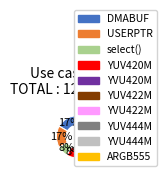

How many segments does this pie chart have?

10